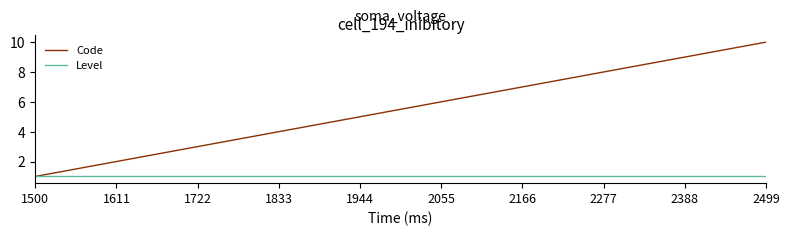

The value of Code at 1833 is 4. True or false?

True